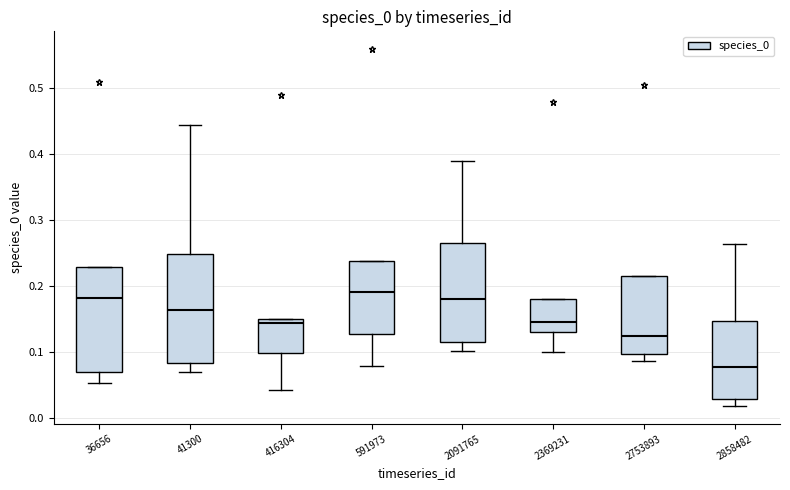

Where does the lower whisker of the box at x = 591973 end on the y-axis? The values are not printed on the chart, so give them approximately, as read against the axis.

0.08